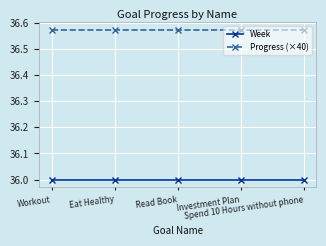

What is the smallest value displayed?

36.0